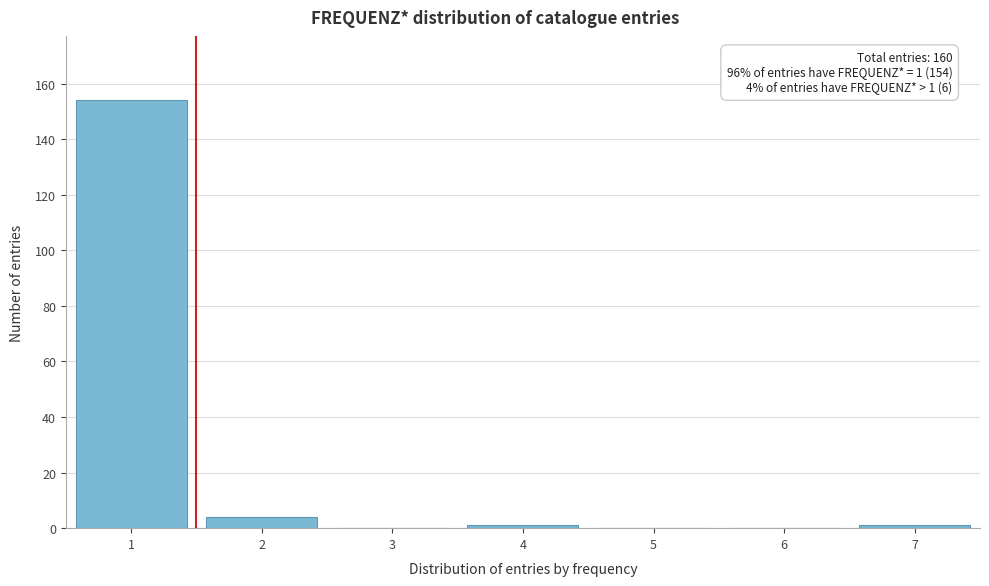

Over which range of the x-axis is the bar tallest?

0.5 to 1.5